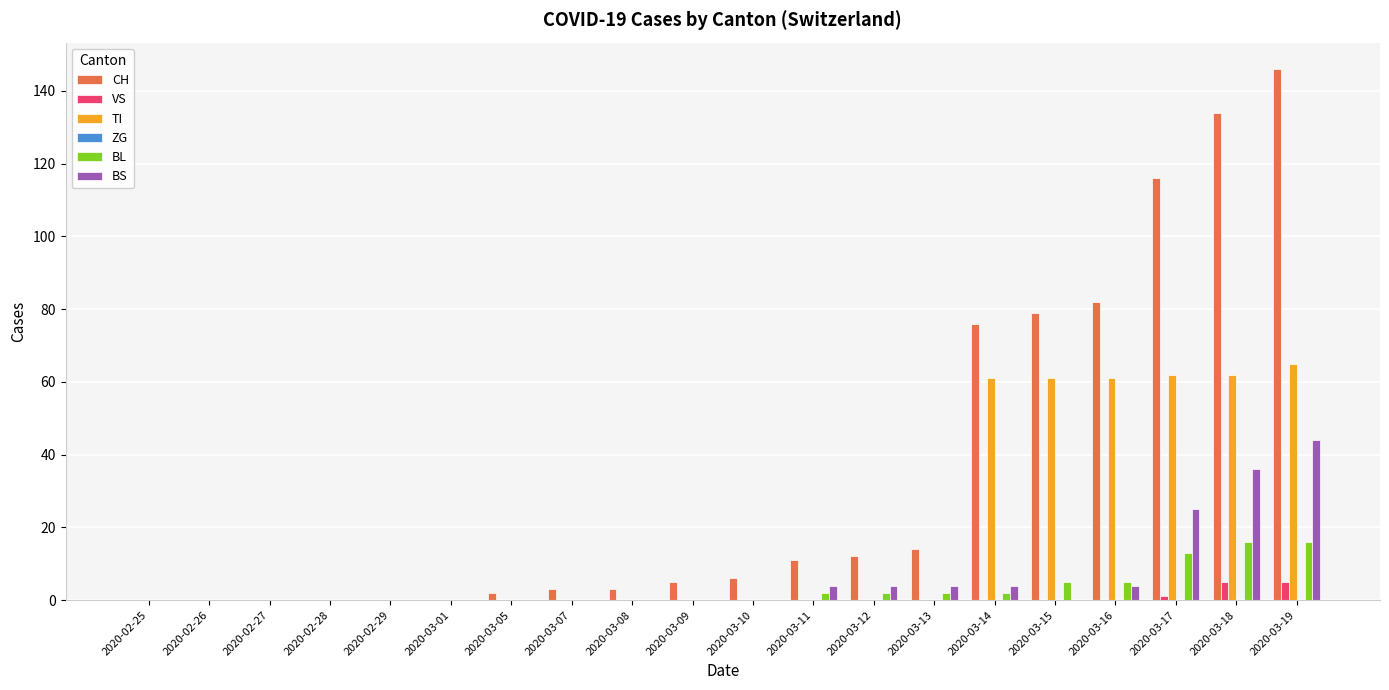

Which series has the largest total across all categories?

CH